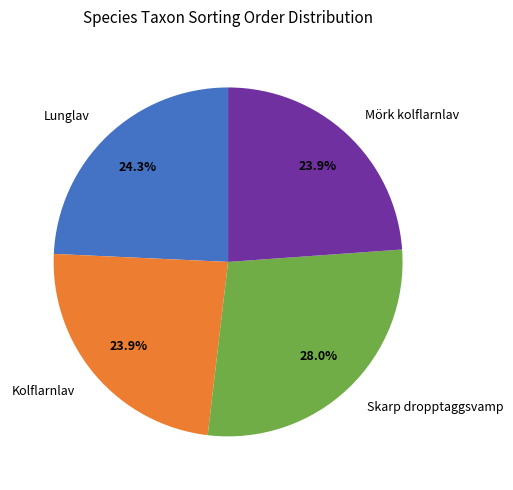

True or false: Mörk kolflarnlav accounts for 24% of the total.

True